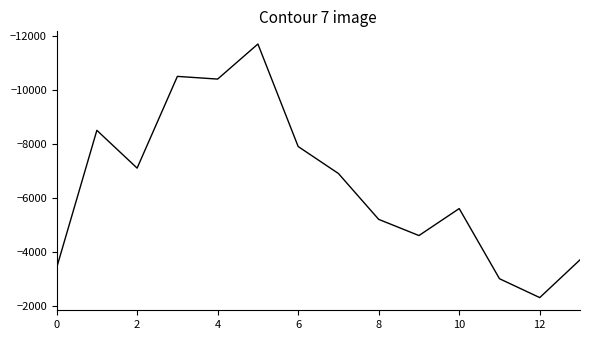

What is the difference between the maximum and minimum values?

9400